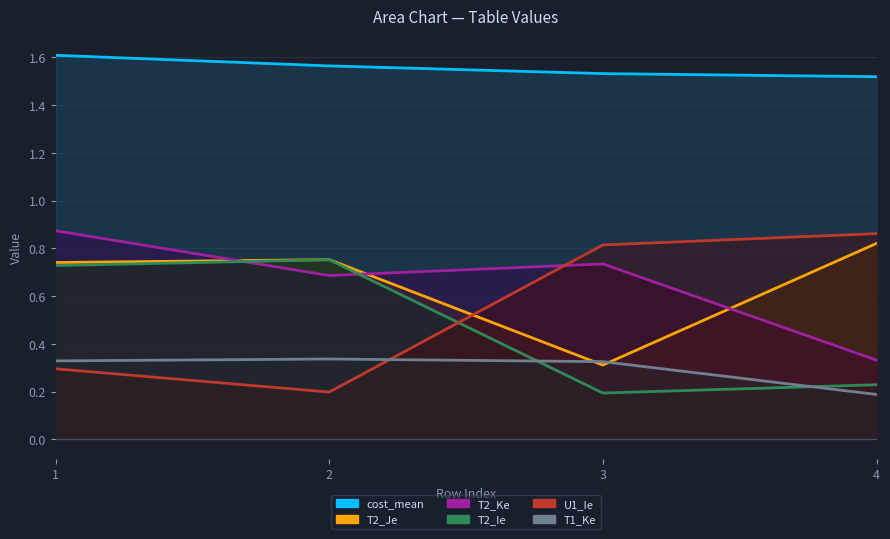

Rank the series by their maximum value, from highest to lowest.

cost_mean, T2_Ke, U1_Ie, T2_Je, T2_Ie, T1_Ke